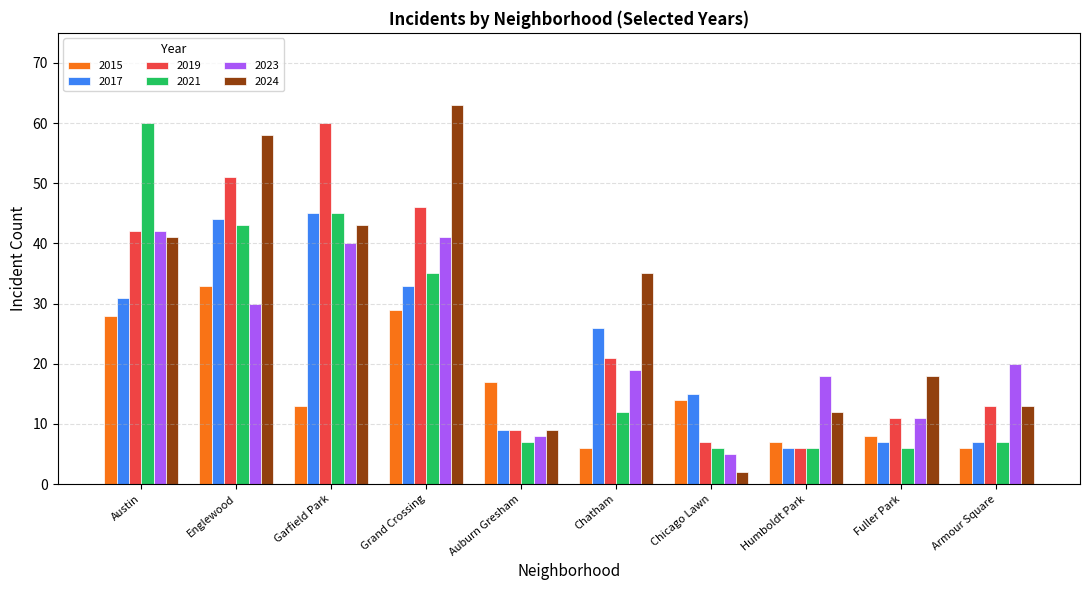

List the labels in order of 2019 value, smallest first.

Humboldt Park, Chicago Lawn, Auburn Gresham, Fuller Park, Armour Square, Chatham, Austin, Grand Crossing, Englewood, Garfield Park